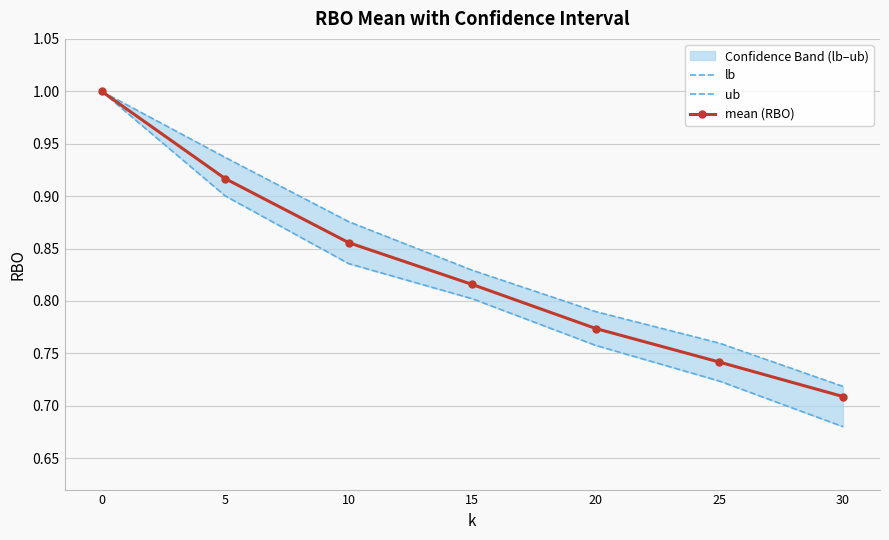

What is the highest value of the ub series?

1.0